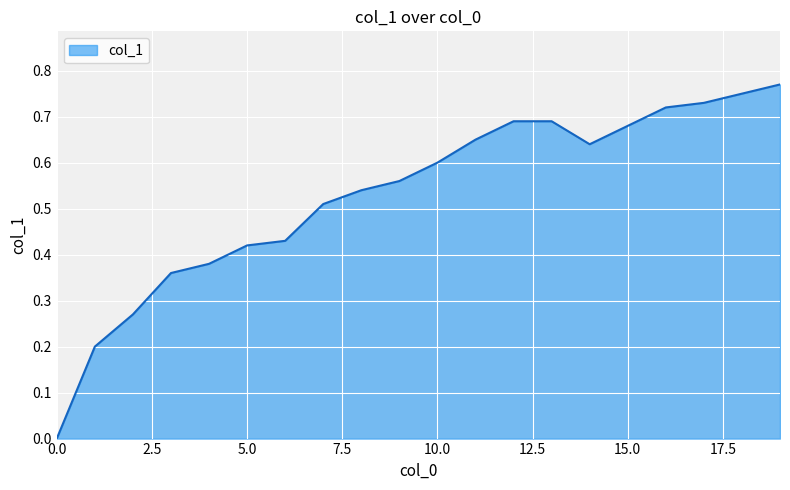

At which category does the chart reach its peak across all series?

19